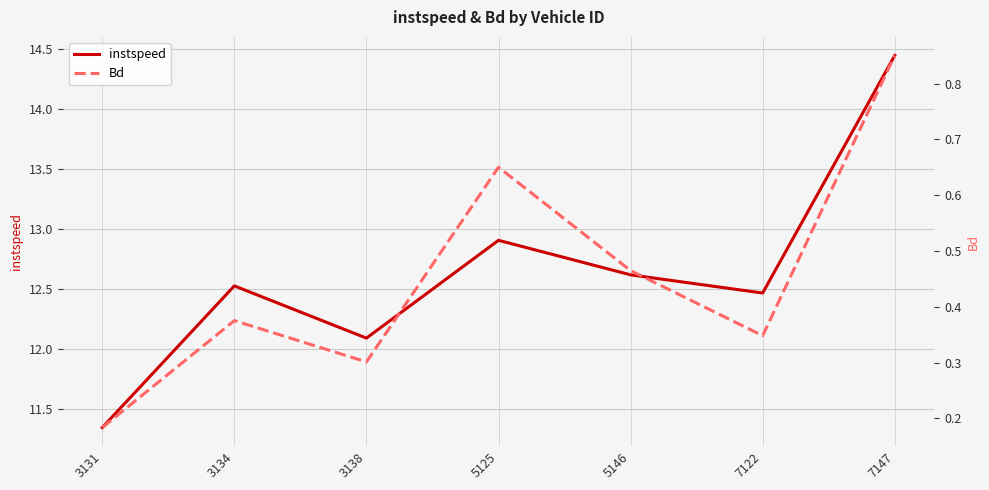

True or false: Bd has a value of 1.3 at 7147.

False